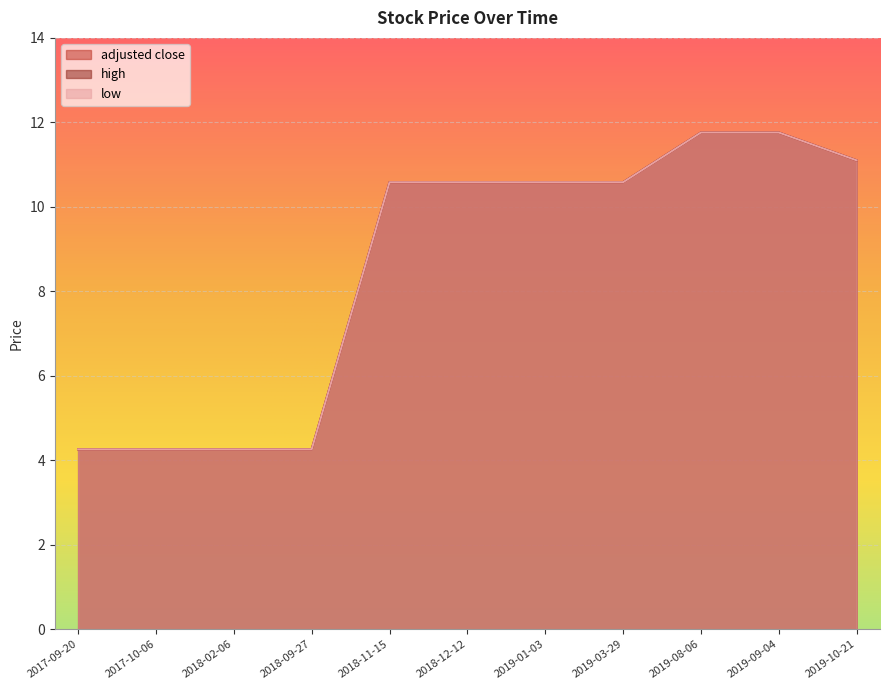

What is the smallest value displayed?

4.3